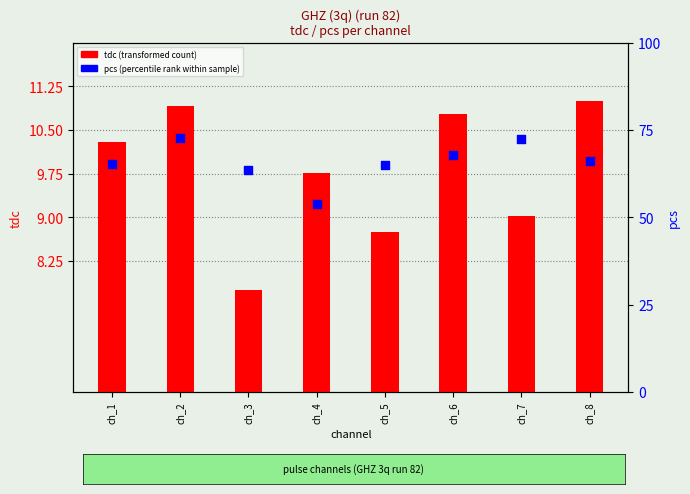

Which series has the largest total across all categories?

pcs (percentile rank)